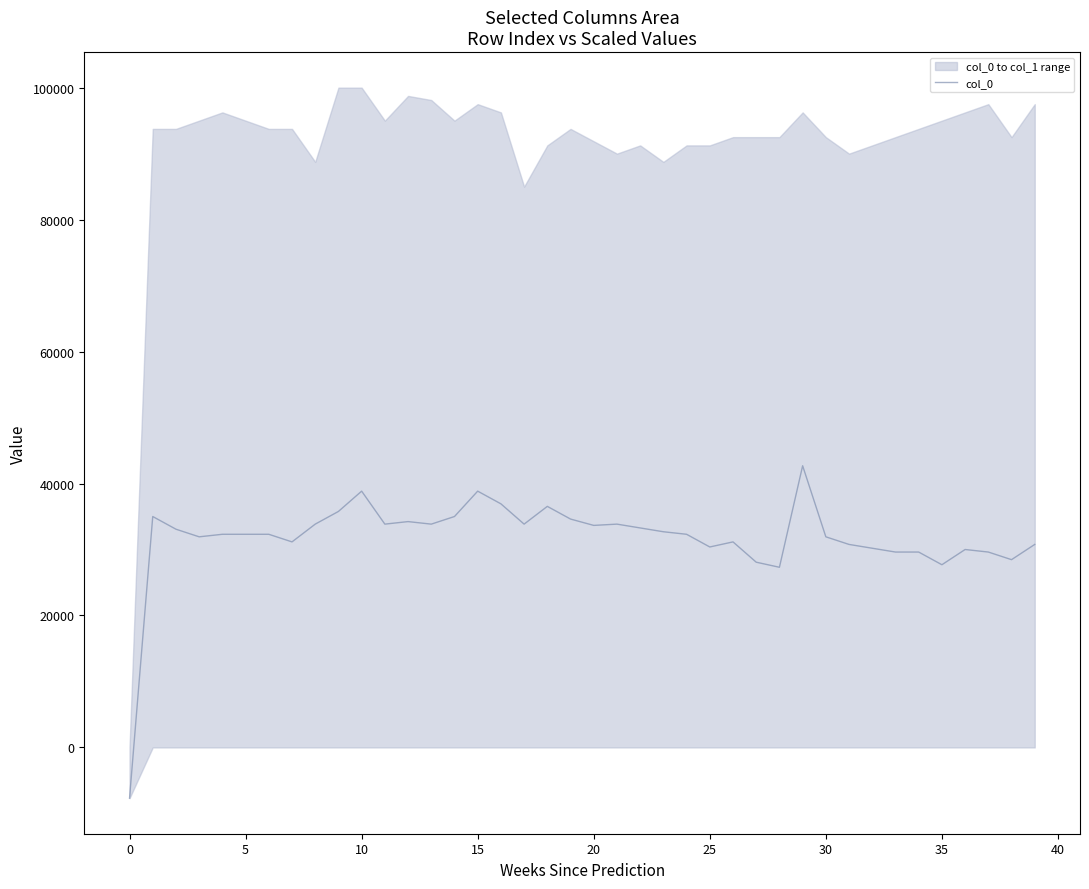

The chart shows a value of 47563.8 at 12. True or false?

False